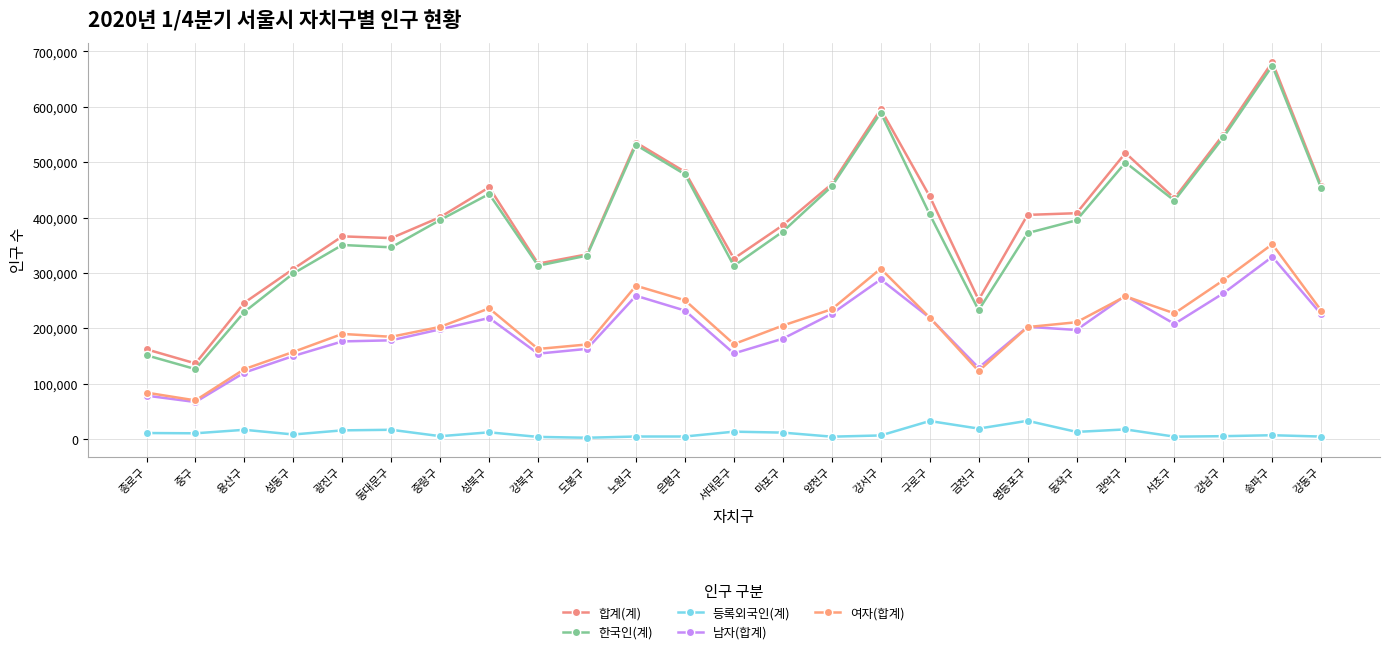

Reading right to left, what are all the values shown in this chart?

합계(계): 강동구=457042	송파구=680883	강남구=549898	서초구=434801	관악구=516662	동작구=407802	영등포구=404766	금천구=251370	구로구=438308	강서구=595703	양천구=460532	마포구=386086	서대문구=325875	은평구=482509	노원구=535495	도봉구=333495	강북구=316750	성북구=454532	중랑구=400678	동대문구=362793	광진구=365990	성동구=307193	용산구=246165	중구=136469	종로구=161984
한국인(계): 강동구=452646	송파구=674095	강남구=544804	서초구=430568	관악구=499374	동작구=395014	영등포구=371903	금천구=232583	구로구=405837	강서구=589302	양천구=456339	마포구=374570	서대문구=312642	은평구=478019	노원구=531037	도봉구=331238	강북구=312985	성북구=442494	중랑구=395619	동대문구=346156	광진구=350417	성동구=299042	용산구=229579	중구=126175	종로구=151217
등록외국인(계): 강동구=4396	송파구=6788	강남구=5094	서초구=4233	관악구=17288	동작구=12788	영등포구=32863	금천구=18787	구로구=32471	강서구=6401	양천구=4193	마포구=11516	서대문구=13233	은평구=4490	노원구=4458	도봉구=2257	강북구=3765	성북구=12038	중랑구=5059	동대문구=16637	광진구=15573	성동구=8151	용산구=16586	중구=10294	종로구=10767
남자(합계): 강동구=225226	송파구=329058	강남구=263163	서초구=207877	관악구=258982	동작구=196943	영등포구=202617	금천구=128643	구로구=218970	강서구=288134	양천구=226109	마포구=181204	서대문구=154502	은평구=231953	노원구=258696	도봉구=162774	강북구=154141	성북구=218561	중랑구=198122	동대문구=178202	광진구=176226	성동구=149891	용산구=119961	중구=66769	종로구=78271
여자(합계): 강동구=231816	송파구=351825	강남구=286735	서초구=226924	관악구=257680	동작구=210859	영등포구=202149	금천구=122727	구로구=219338	강서구=307569	양천구=234423	마포구=204882	서대문구=171373	은평구=250556	노원구=276799	도봉구=170721	강북구=162609	성북구=235971	중랑구=202556	동대문구=184591	광진구=189764	성동구=157302	용산구=126204	중구=69700	종로구=83713